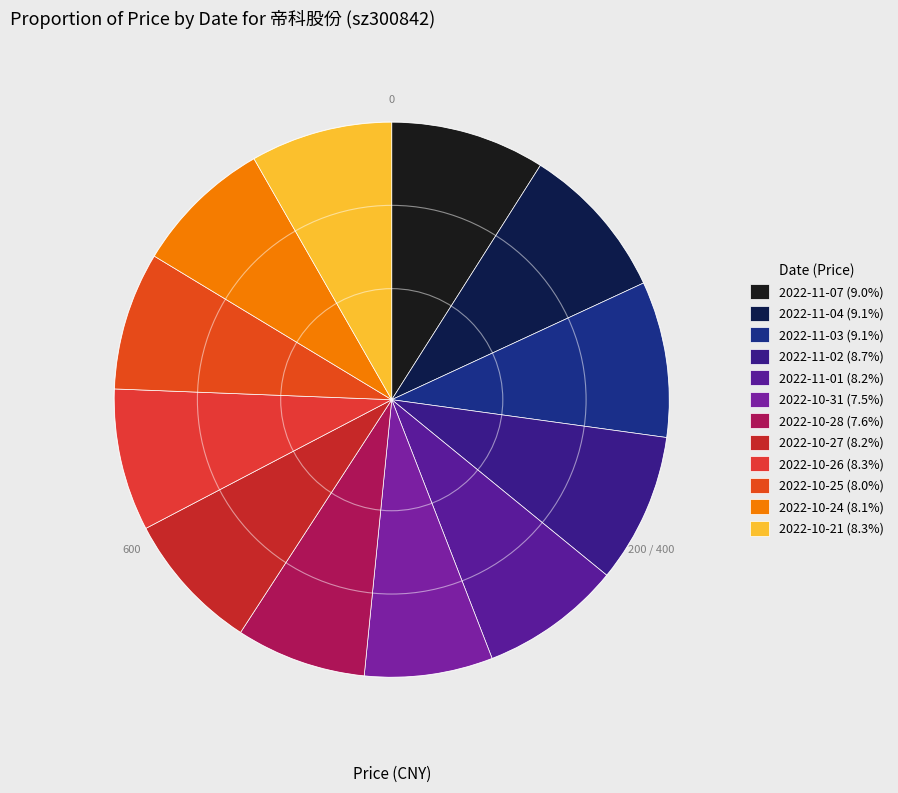

How many segments does this pie chart have?

12